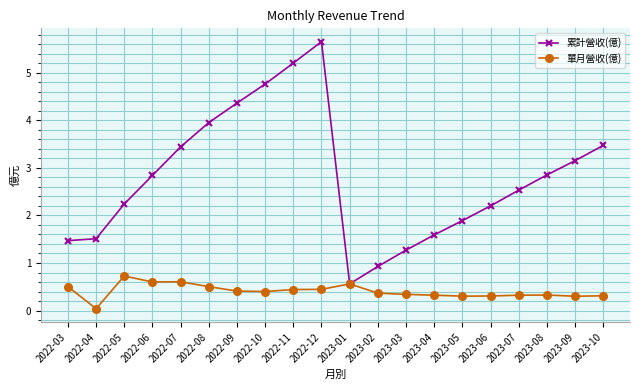

What is the spread (max minus min) of values at 2022-06?

2.2